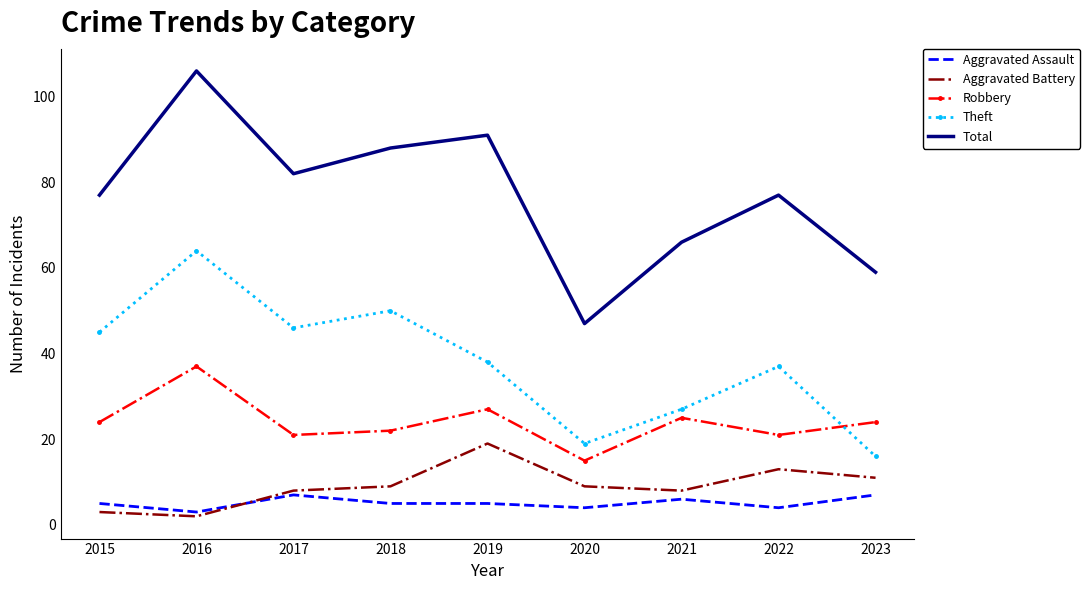

At which label does Aggravated Battery reach its peak?

2019